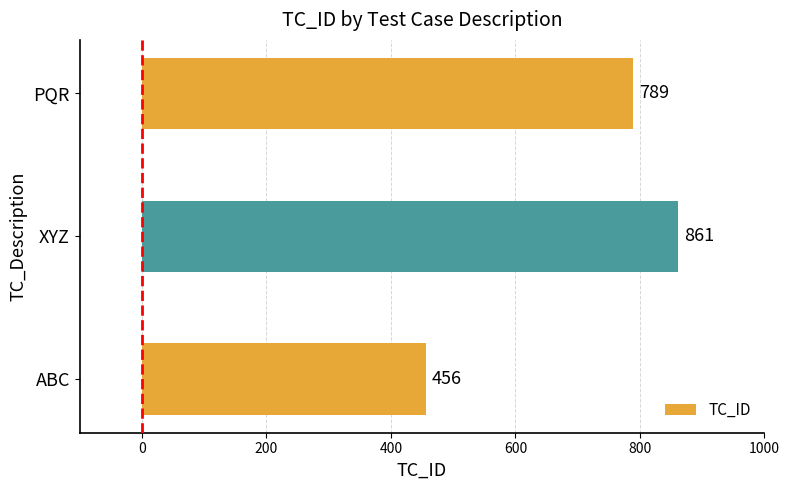

How many data points does each series have?

3